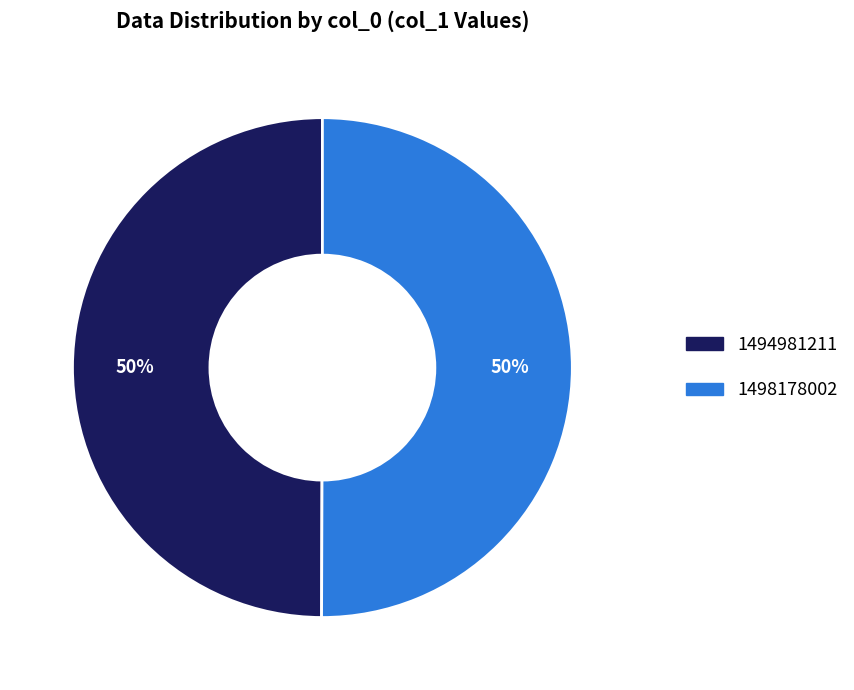

What is the ratio of the value at 1494981211 to the value at 1498178002?

1.0